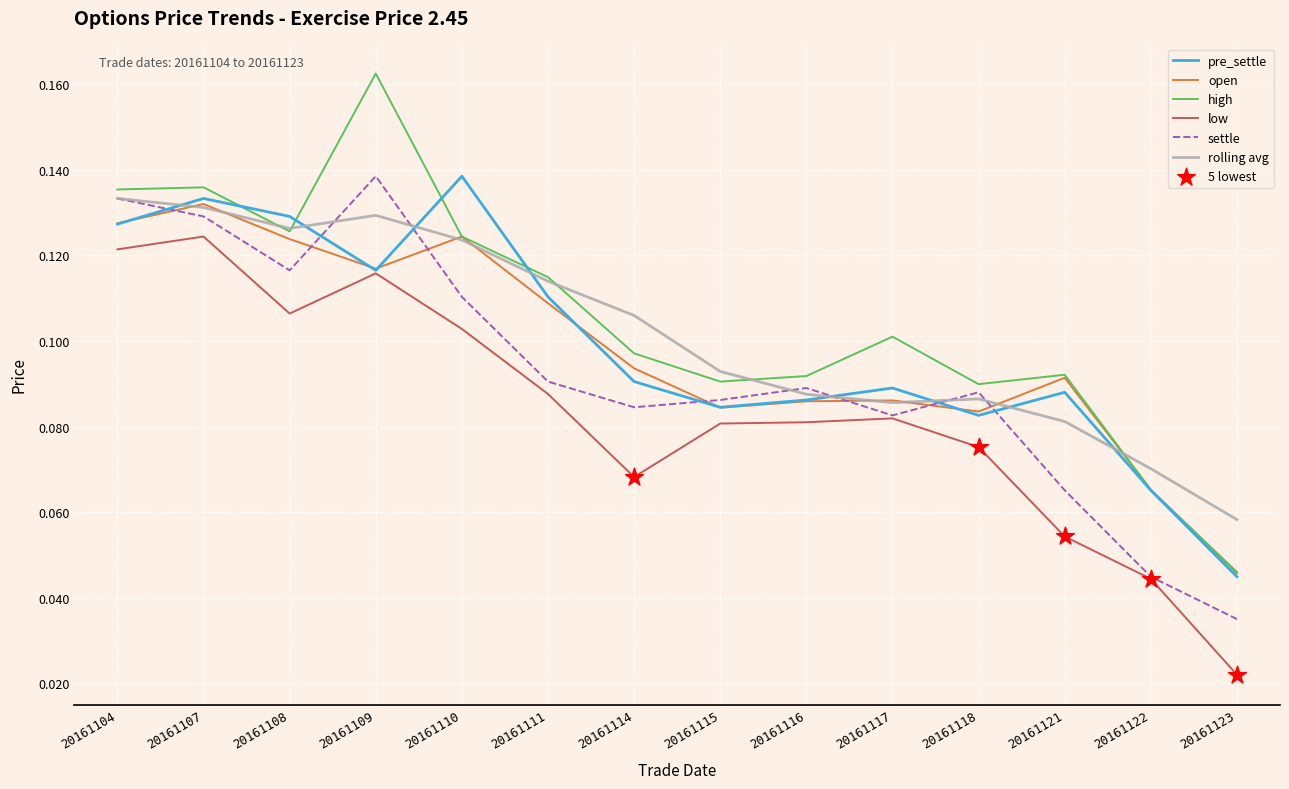

What is the total value across all series at 20161114?

0.5